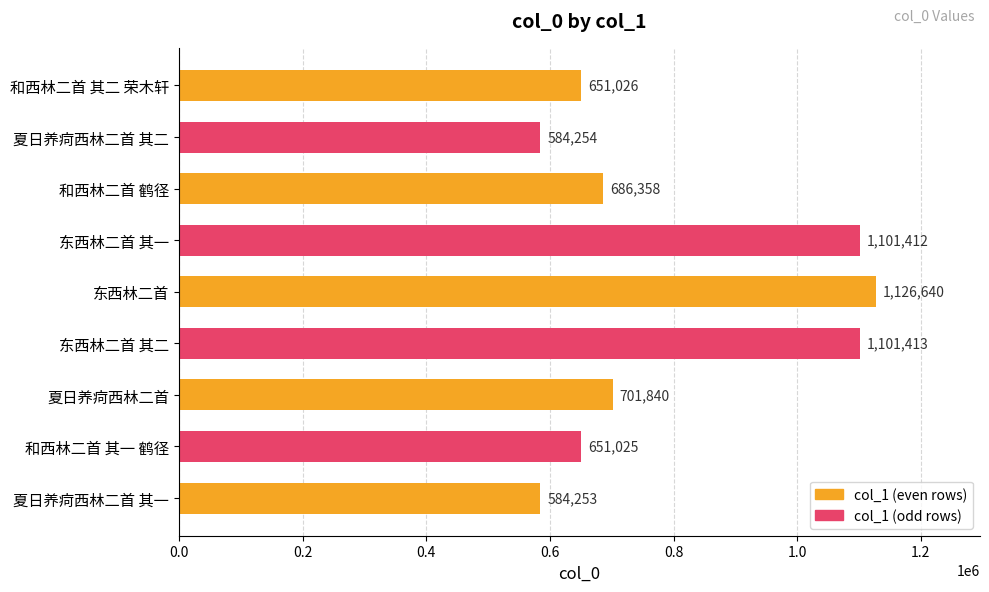

Between 夏日养疴西林二首 其一 and 夏日养疴西林二首 其二, which is larger?

夏日养疴西林二首 其二